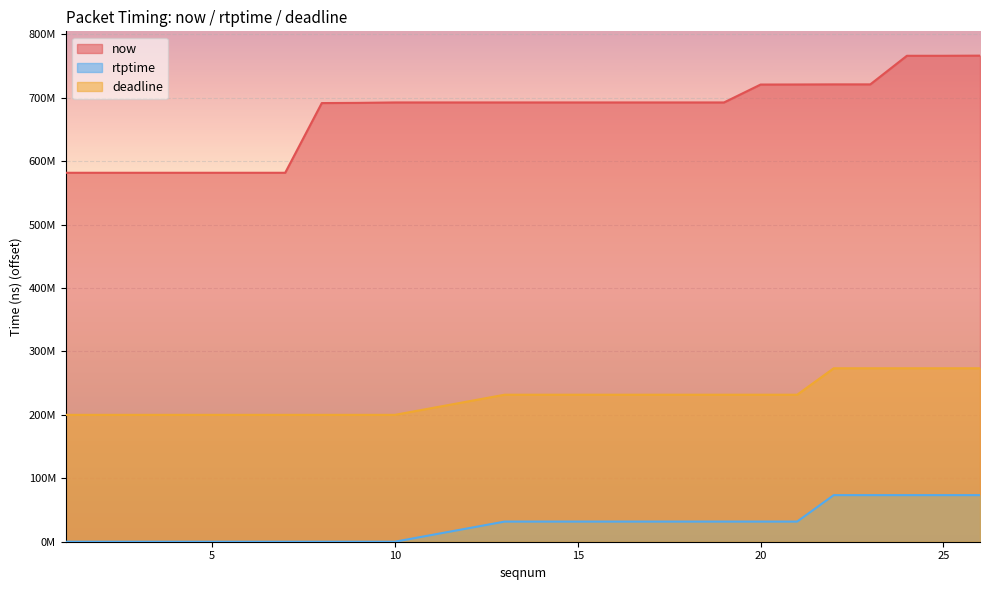

At how many categories does at least one series exceed 124144855?

20